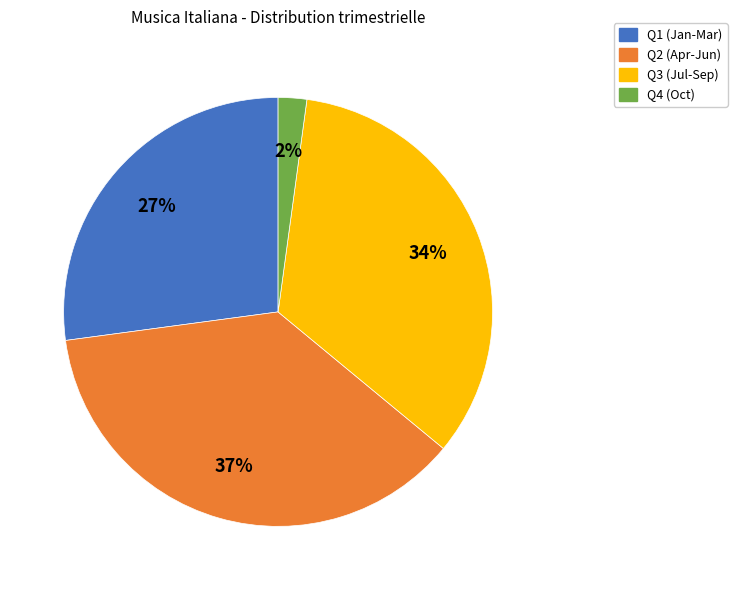

Combined, do Q3 (Jul-Sep) and Q4 (Oct) account for over 50%?

No